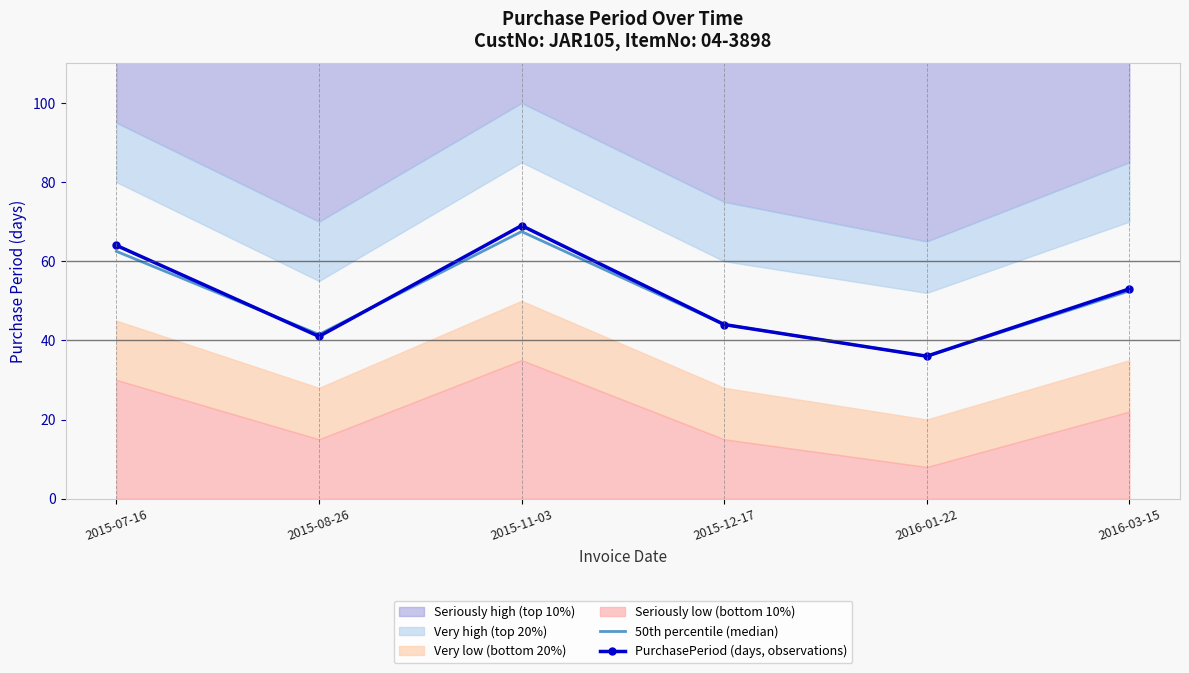

What is the difference between the maximum and minimum values in the PurchasePeriod (days, observations) series?

33.0